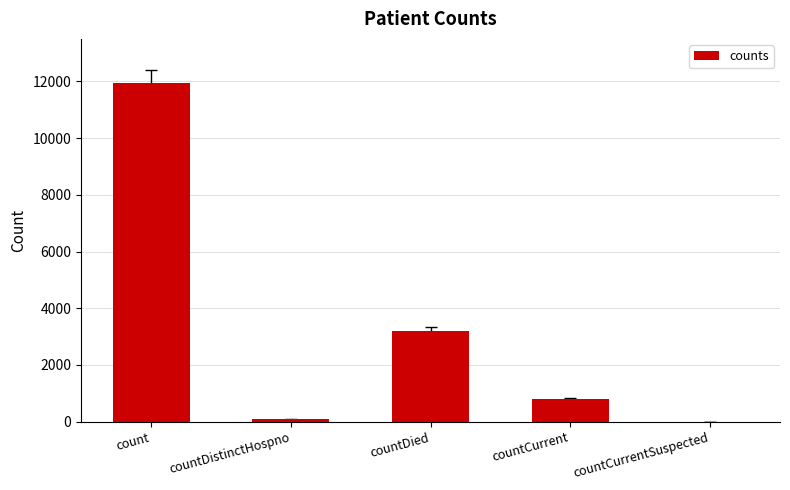

What is the sum of the values at count and countCurrentSuspected?

11936